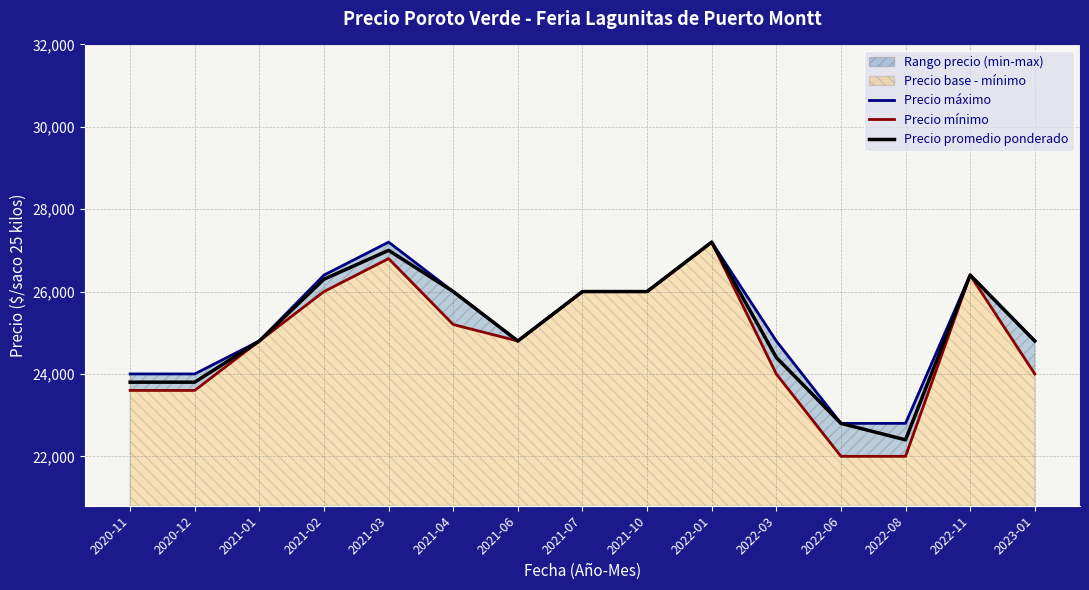

How many categories are shown in the chart?

15